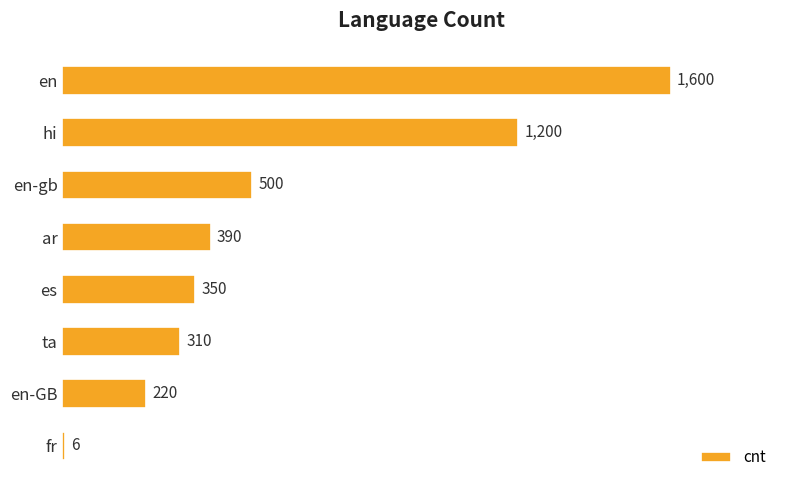

Rank the categories by value from highest to lowest.

en, hi, en-gb, ar, es, ta, en-GB, fr